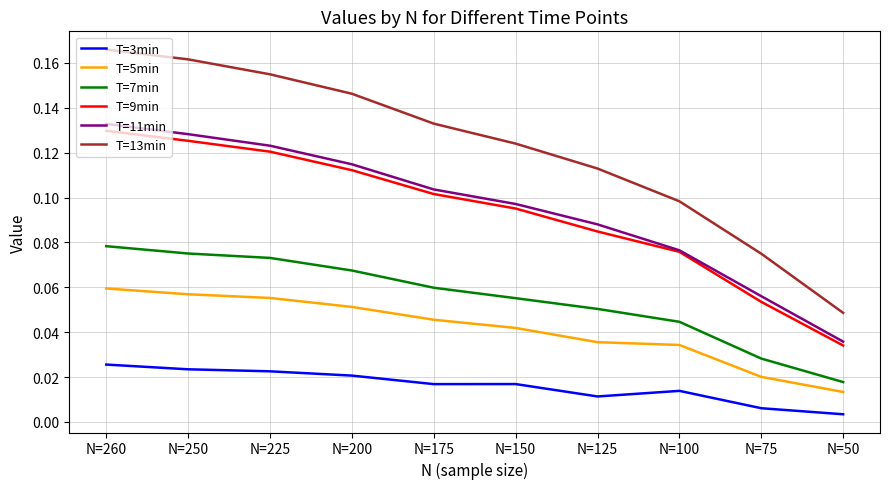

What are all the series names shown in the legend?

T=3min, T=5min, T=7min, T=9min, T=11min, T=13min